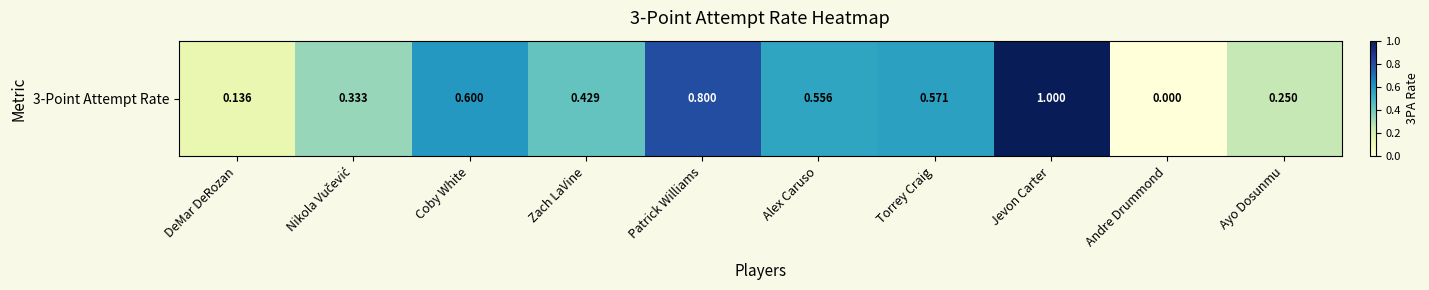

Rank the categories by value from highest to lowest.

Jevon Carter, Patrick Williams, Coby White, Torrey Craig, Alex Caruso, Zach LaVine, Nikola Vučević, Ayo Dosunmu, DeMar DeRozan, Andre Drummond